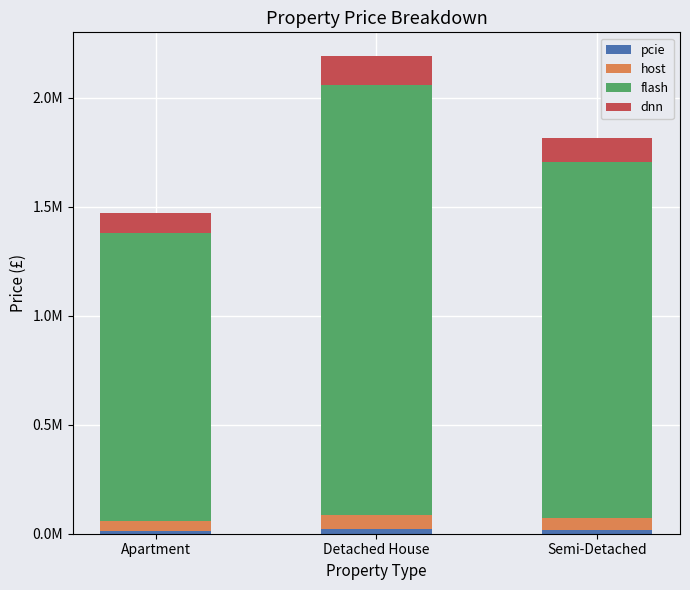

What is the label of the 3rd bar from the right?

Apartment